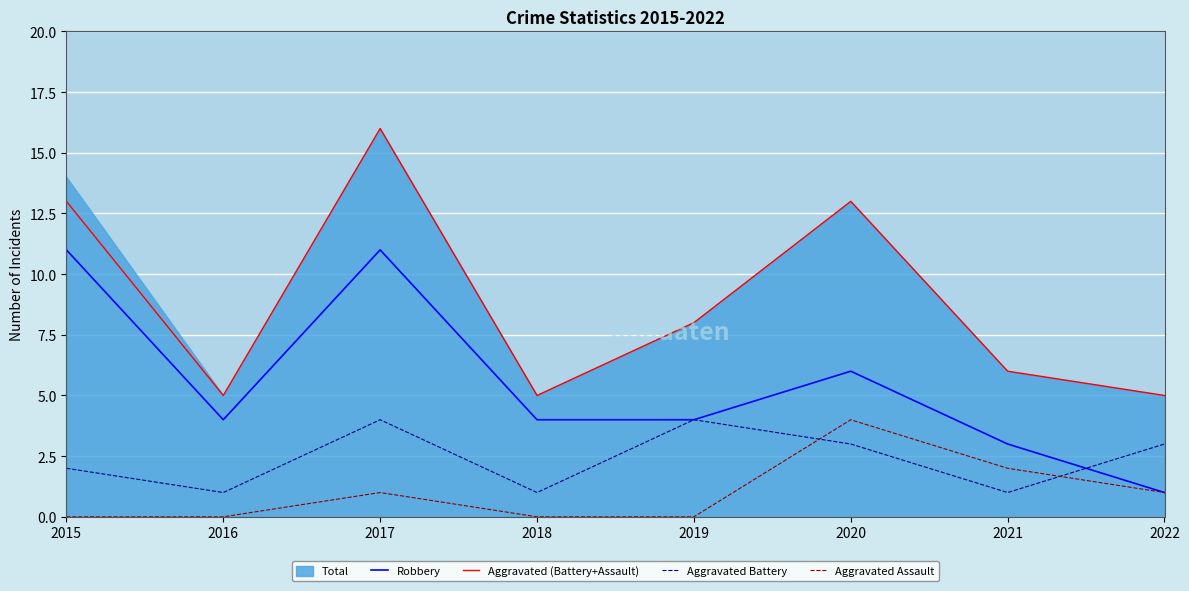

What is the difference between the Aggravated Assault values at 2021 and 2015?

2